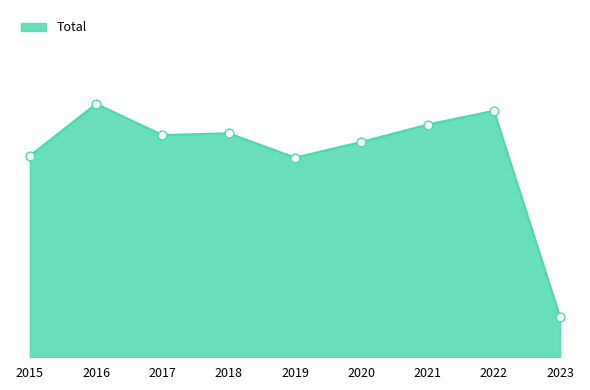

Approximately how many times larger is the value at 2023 compared to 2019?

0.2